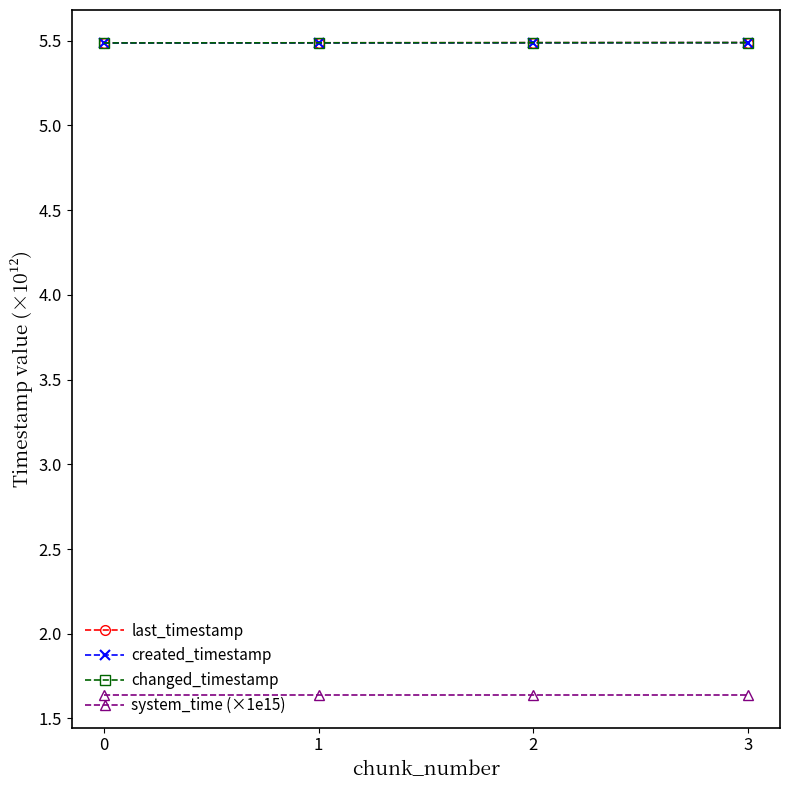

The changed_timestamp series shows 5.5 at 1. True or false?

True